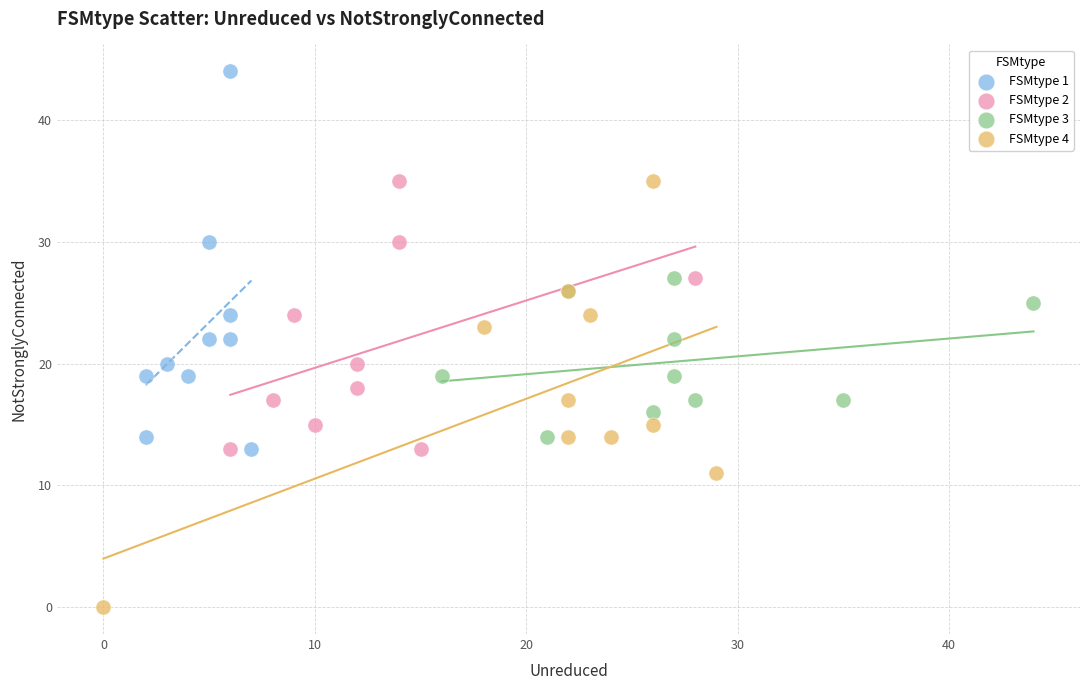

Which series reaches the maximum Y coordinate?

FSMtype 1